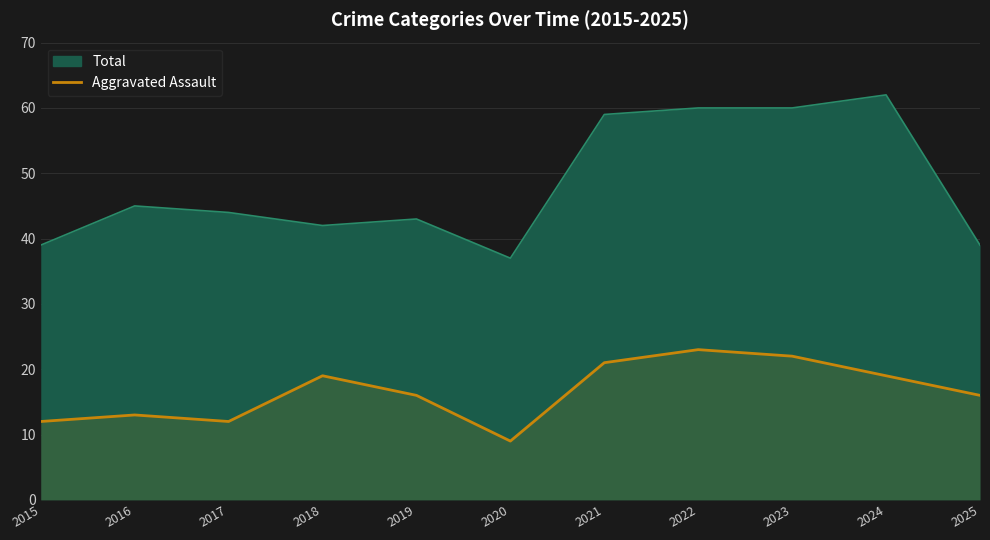

List the labels in order of value, smallest first.

2020, 2015, 2017, 2016, 2019, 2025, 2018, 2024, 2021, 2023, 2022